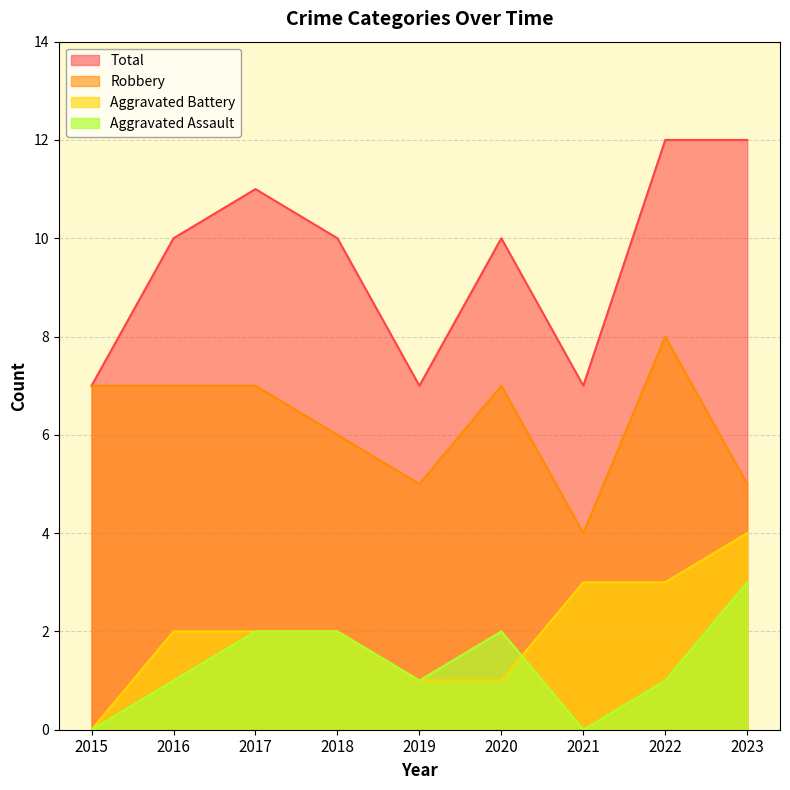

List the labels in order of Total value, largest first.

2022, 2023, 2017, 2016, 2018, 2020, 2015, 2019, 2021